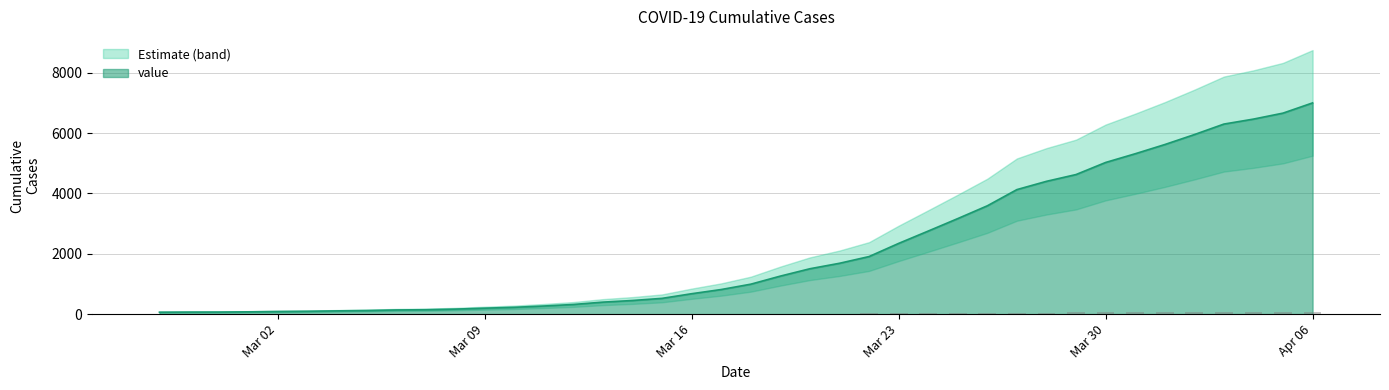

True or false: the data shows 320 at 2020-03-12.

True